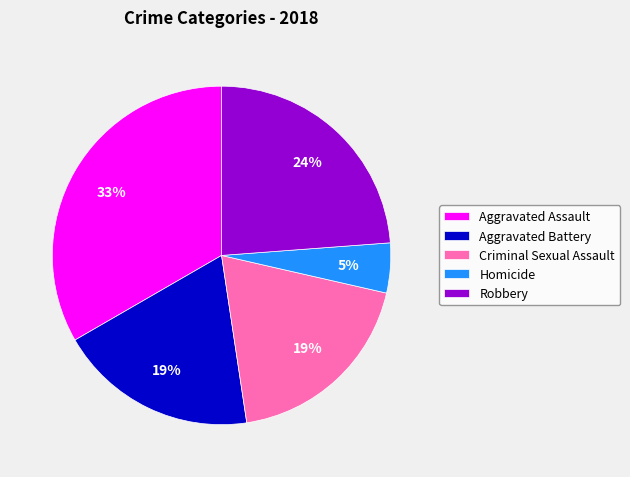

To the nearest percent, what is the difference between the Aggravated Battery and Homicide slice percentages?

14%